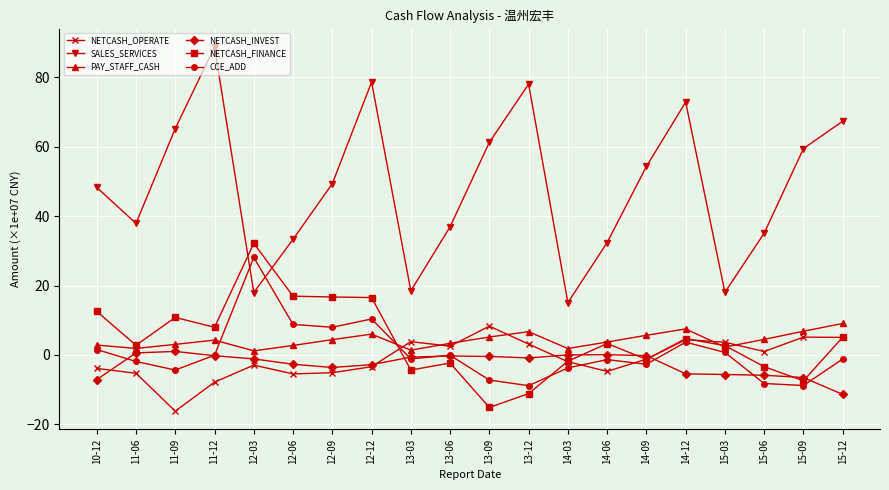

Is the value of NETCASH_FINANCE at 11-06 greater than the value of NETCASH_INVEST at 10-12?

Yes